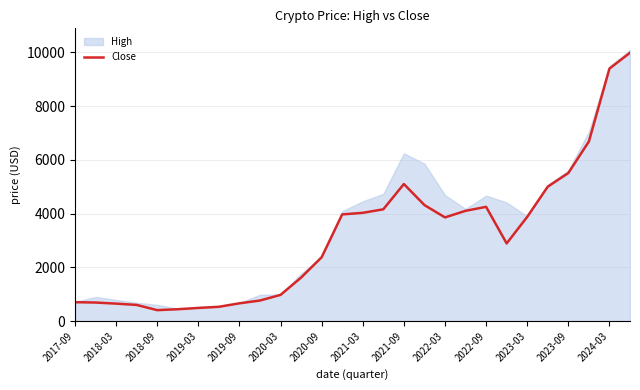

The value of Close at 2019-03 is 489.7. True or false?

True